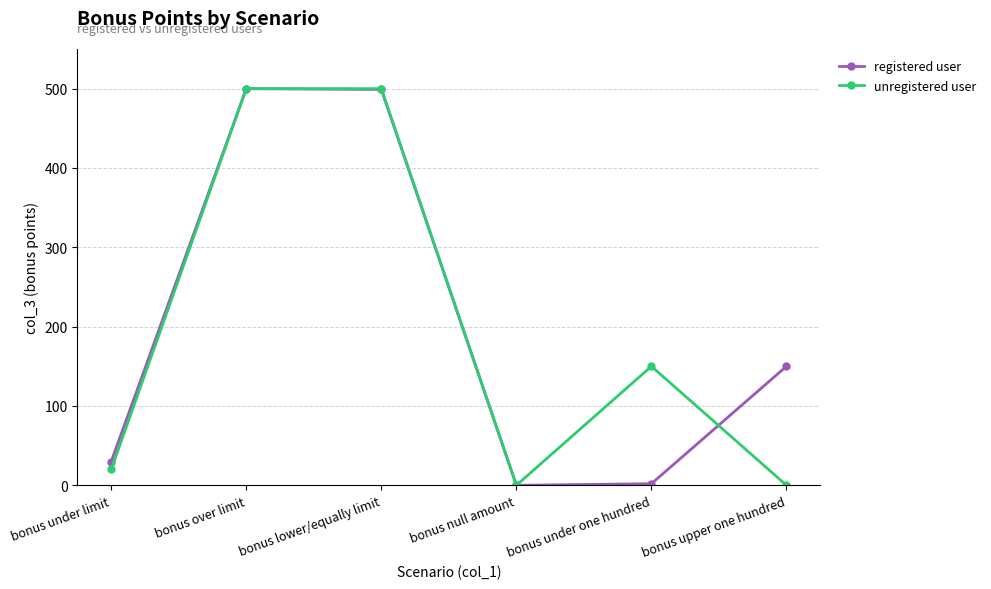

Where is the first local minimum for unregistered user?

bonus null amount